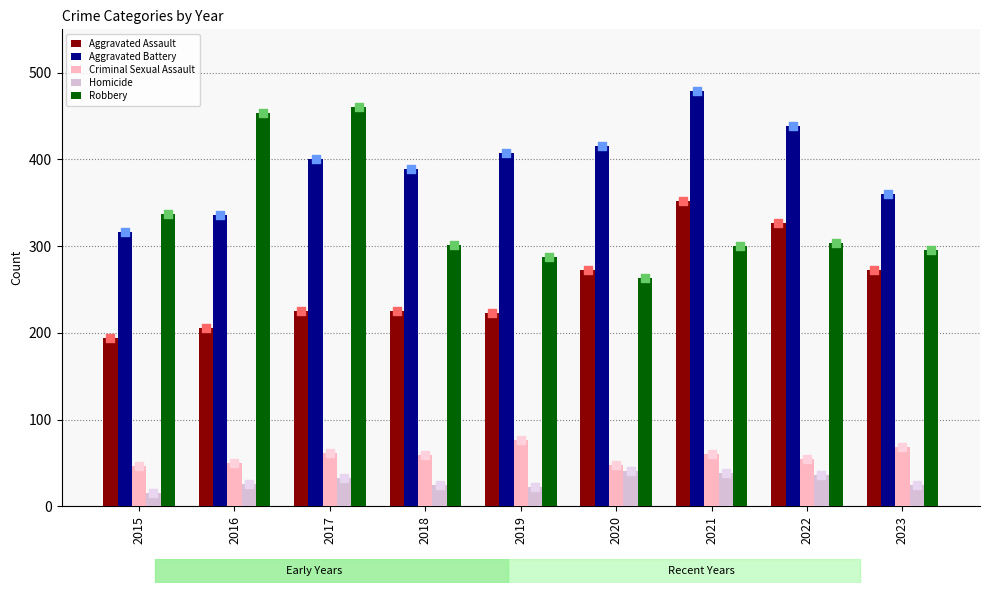

At how many categories does at least one series exceed 387?

7